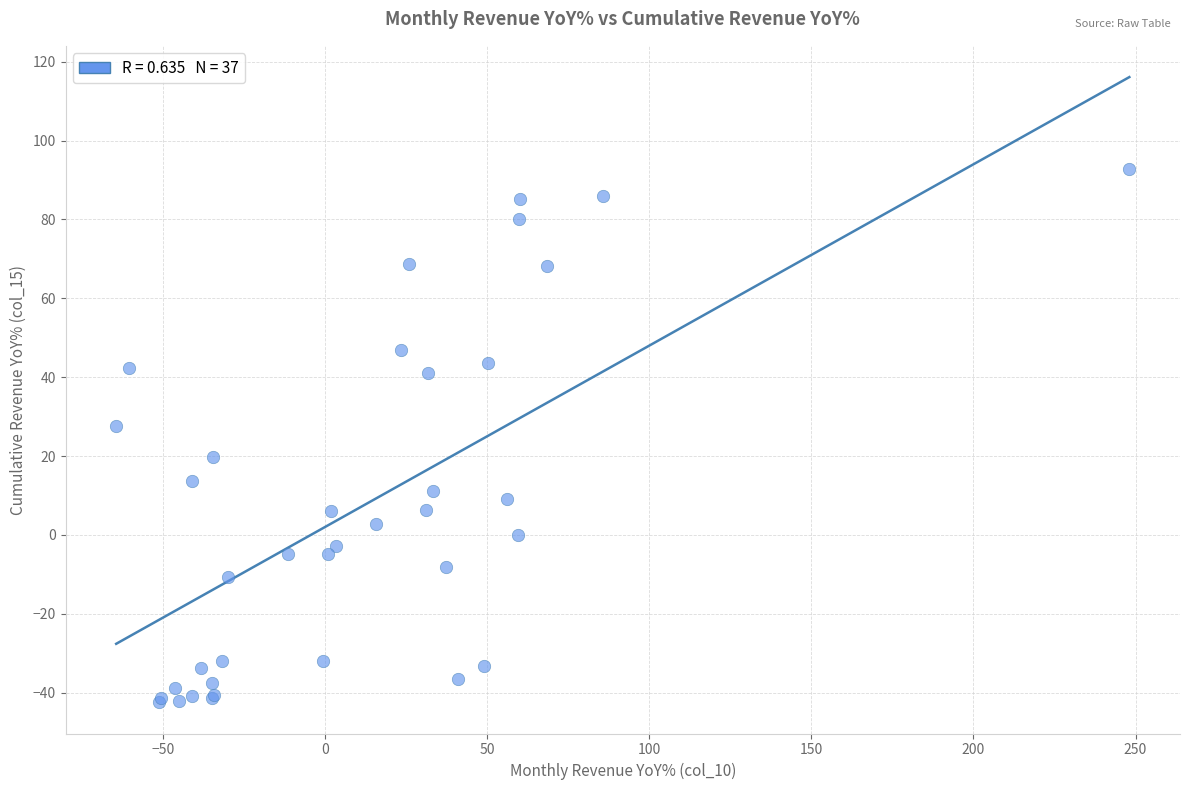

What Y value in the scatter plot is closest to 25?

27.7